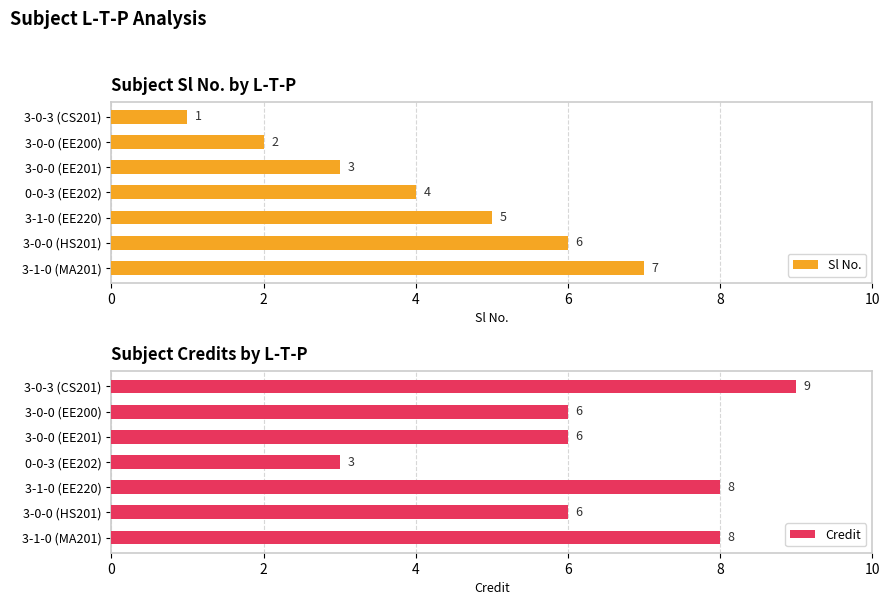

What is the highest value of the Sl No. series?

7